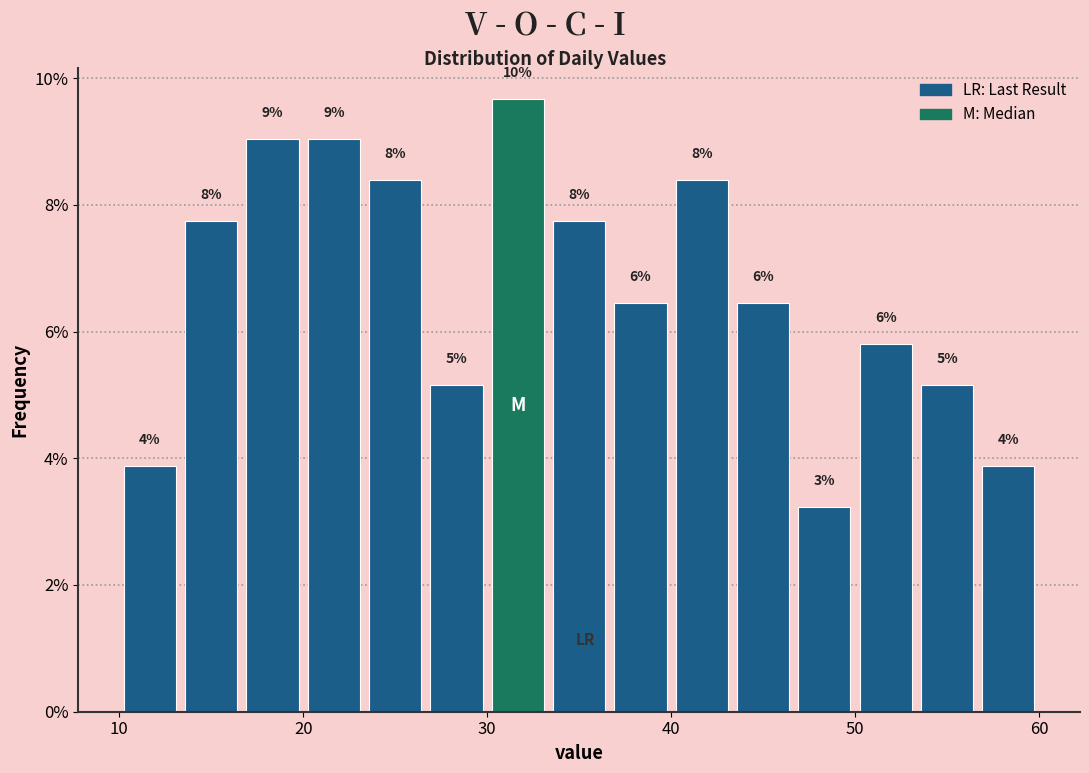

Read against the x-axis, roughly where is the centre of the tallest bar?

32